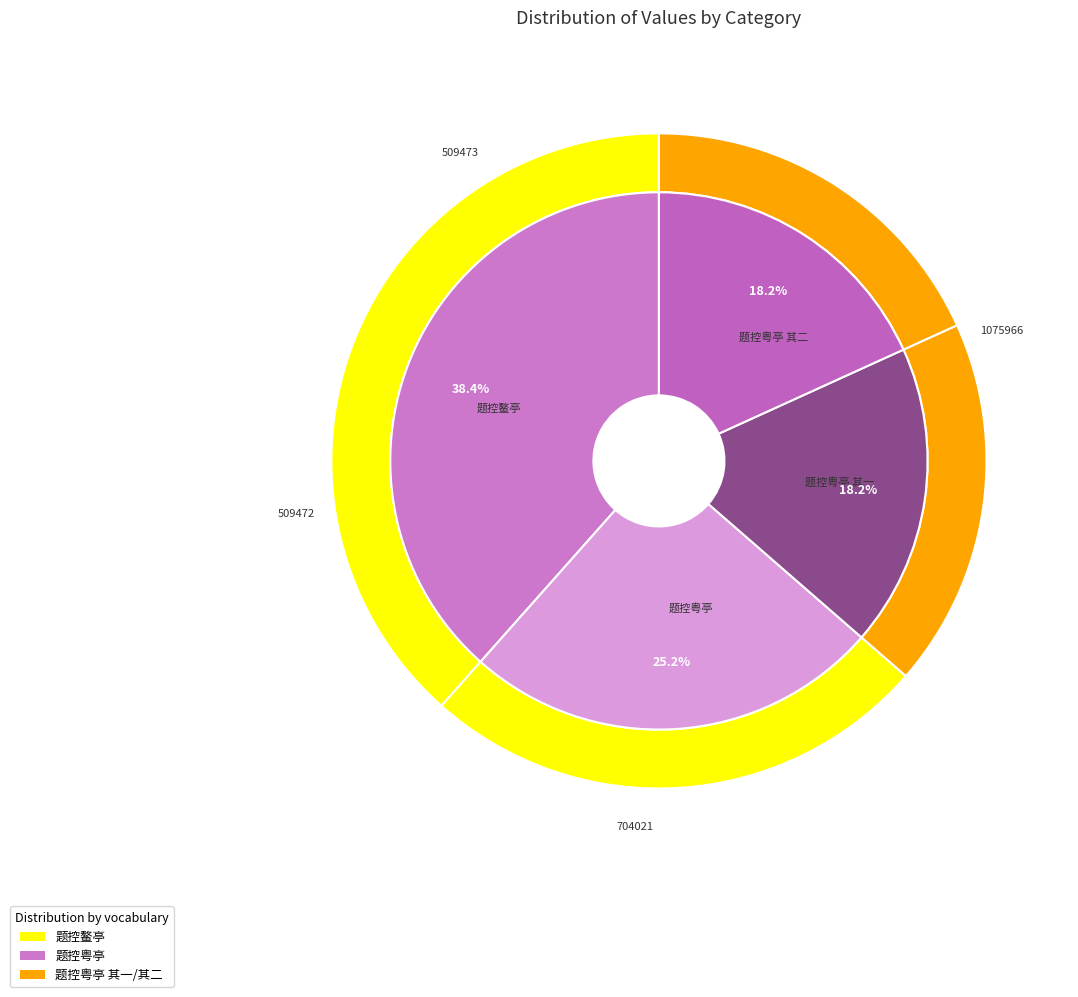

The 题控粤亭 其二 slice represents 18% of the pie. True or false?

True